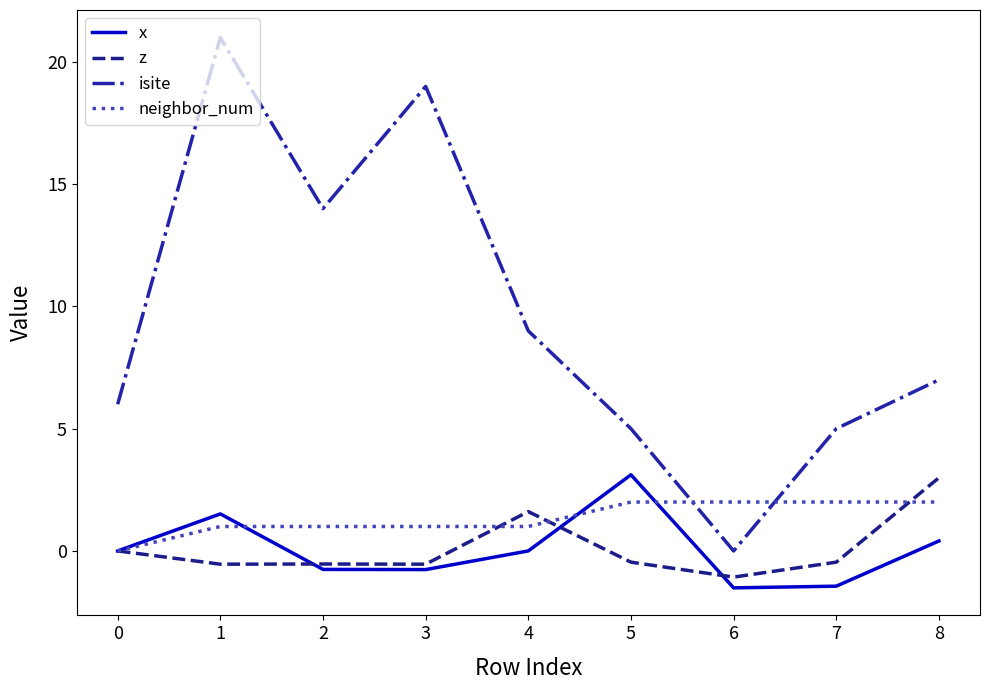

True or false: x and neighbor_num cross at least once.

True